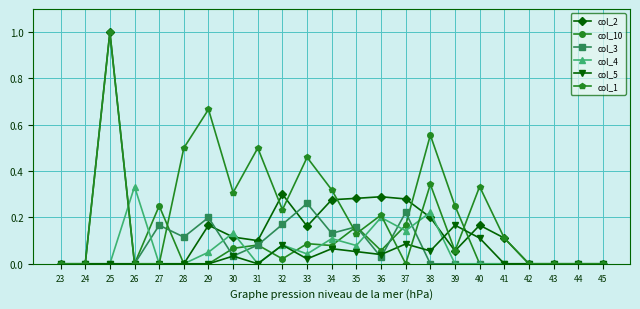

Is it true that col_10 equals 0.0 at 29?

True